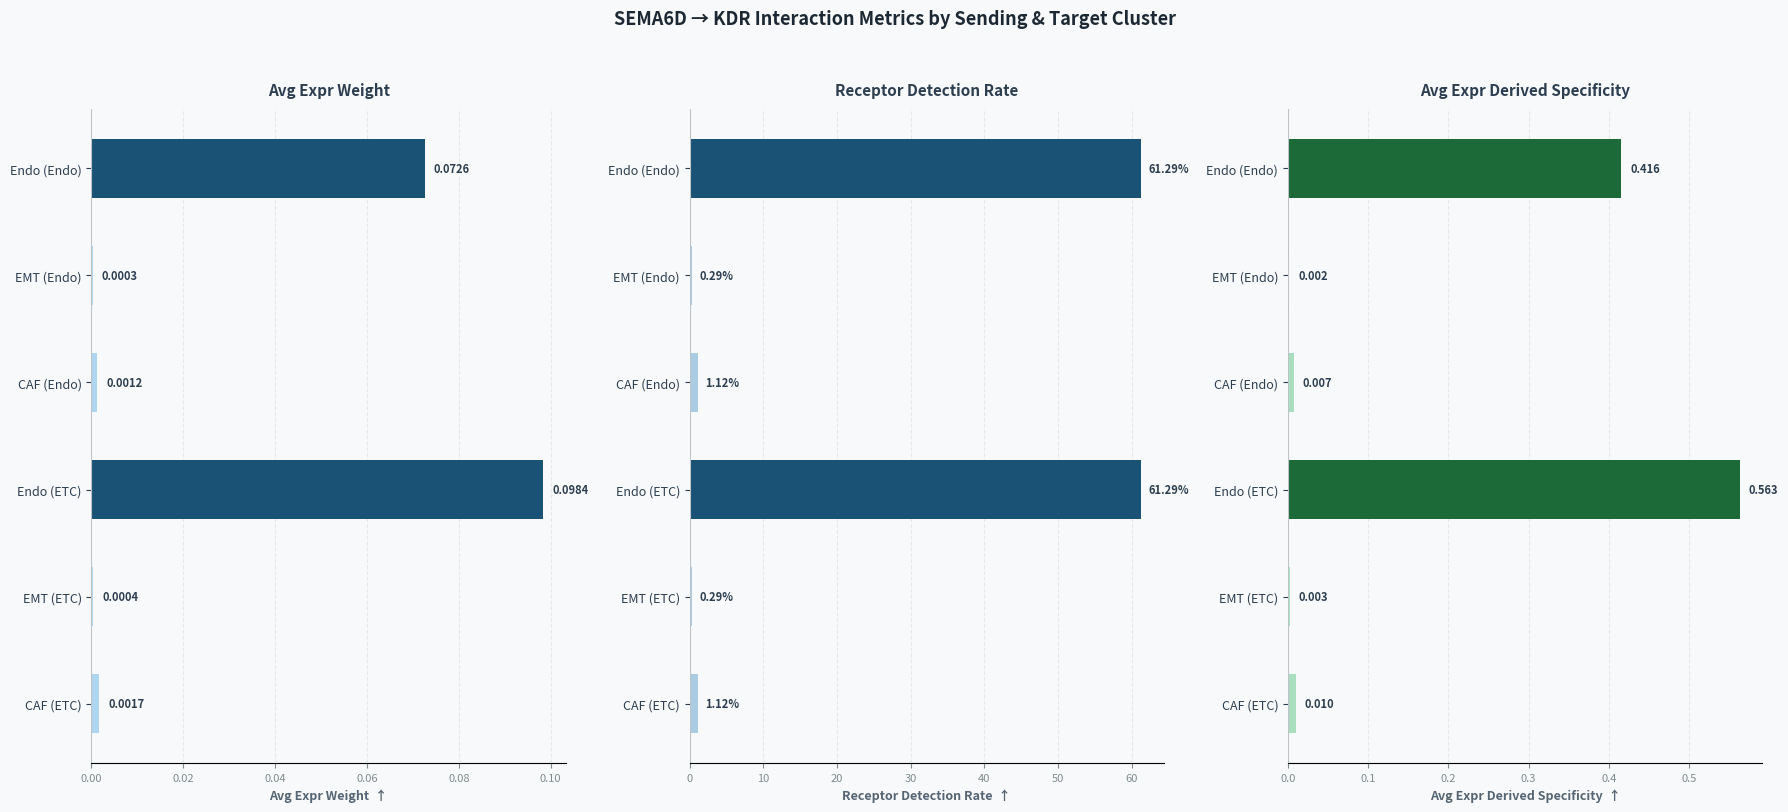

Reading right to left, transcribe all the data shown in this chart.

Edge average expression weight: 0.1	0.0	0.0	0.1	0.0	0.0
Receptor detection rate: 61.3	0.3	1.1	61.3	0.3	1.1
Edge avg expression derived specificity: 0.4	0.0	0.0	0.6	0.0	0.0